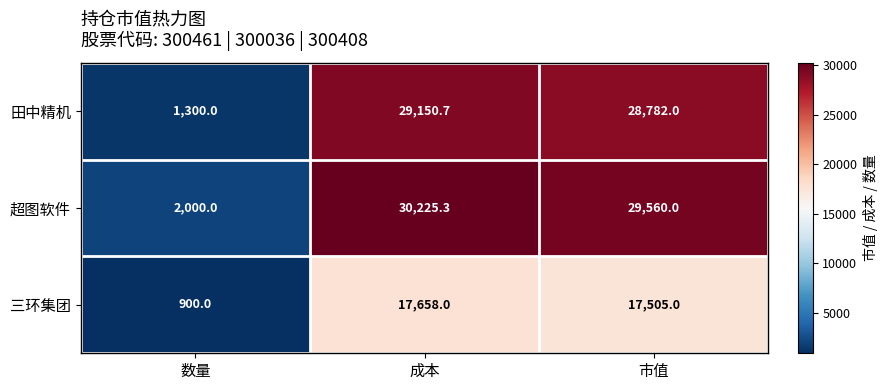

What is the average value of the 超图软件 series?

20595.1